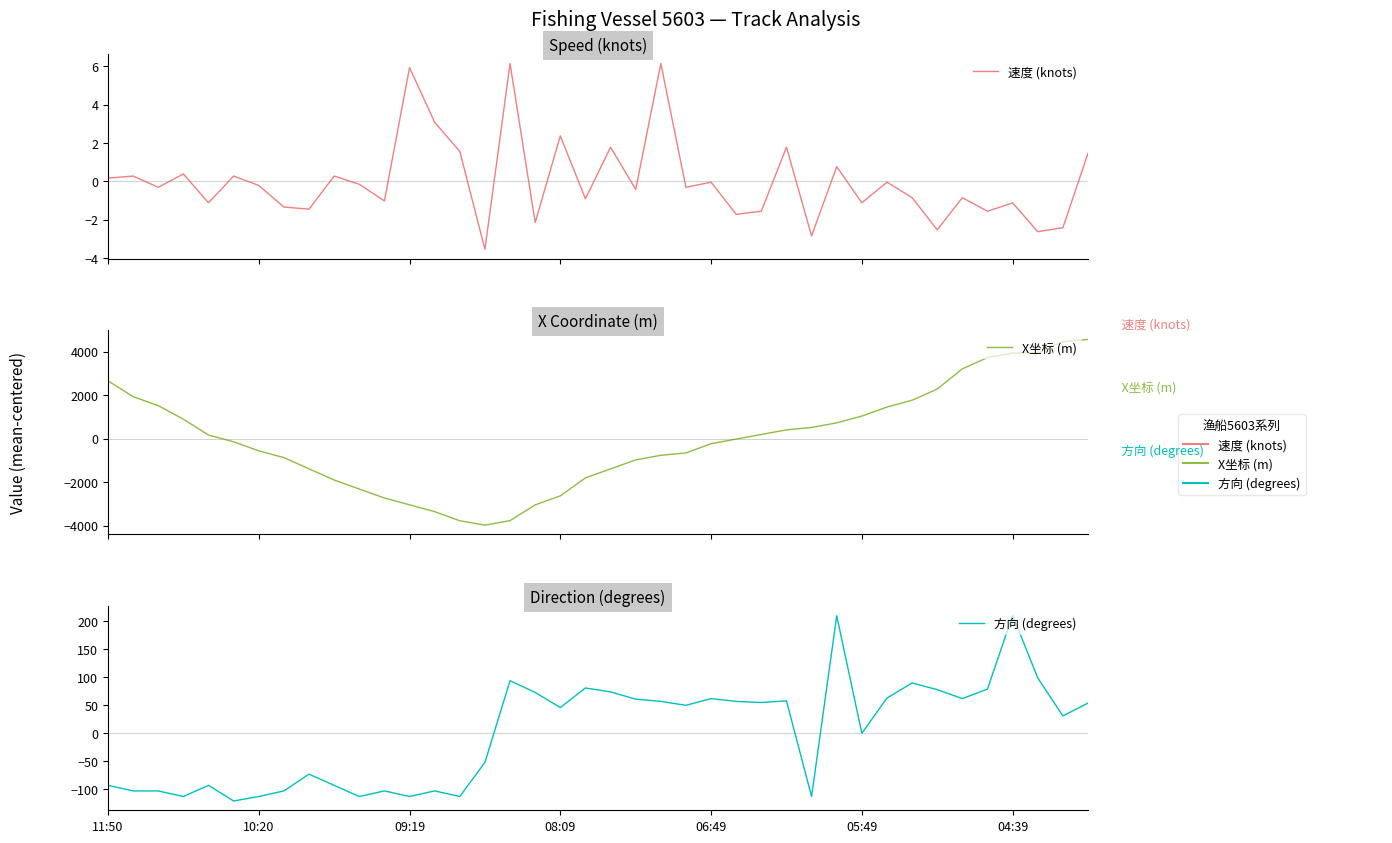

How many interior local valleys does the 方向 (degrees) series have?

12